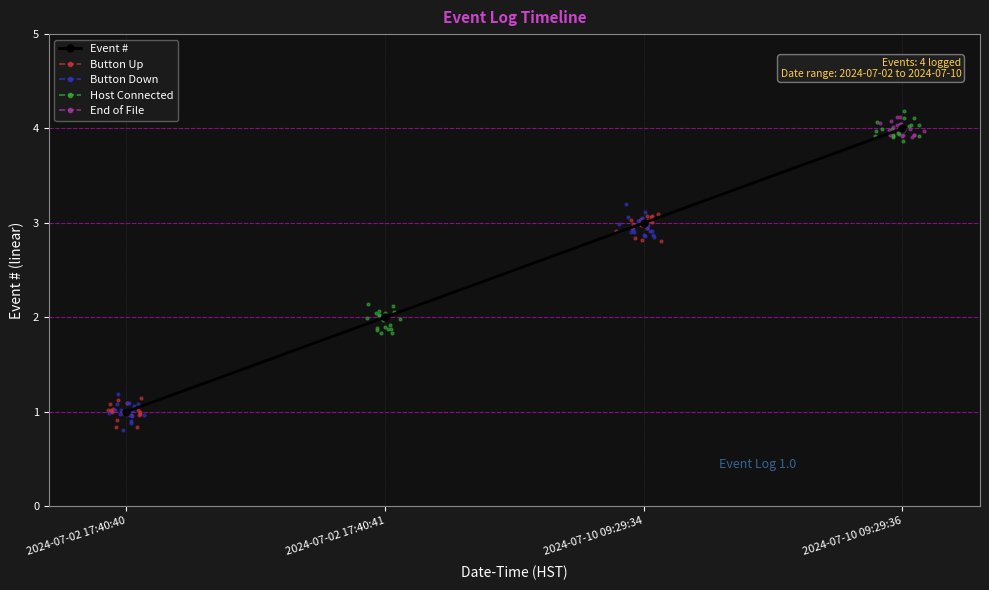

At how many categories does at least one series exceed 2?

2